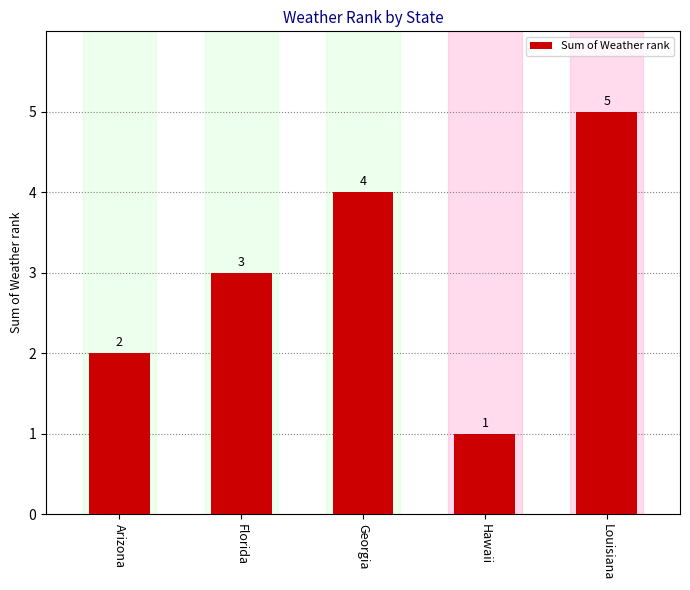

Reading right to left, list all the values displayed in this chart.

5	1	4	3	2